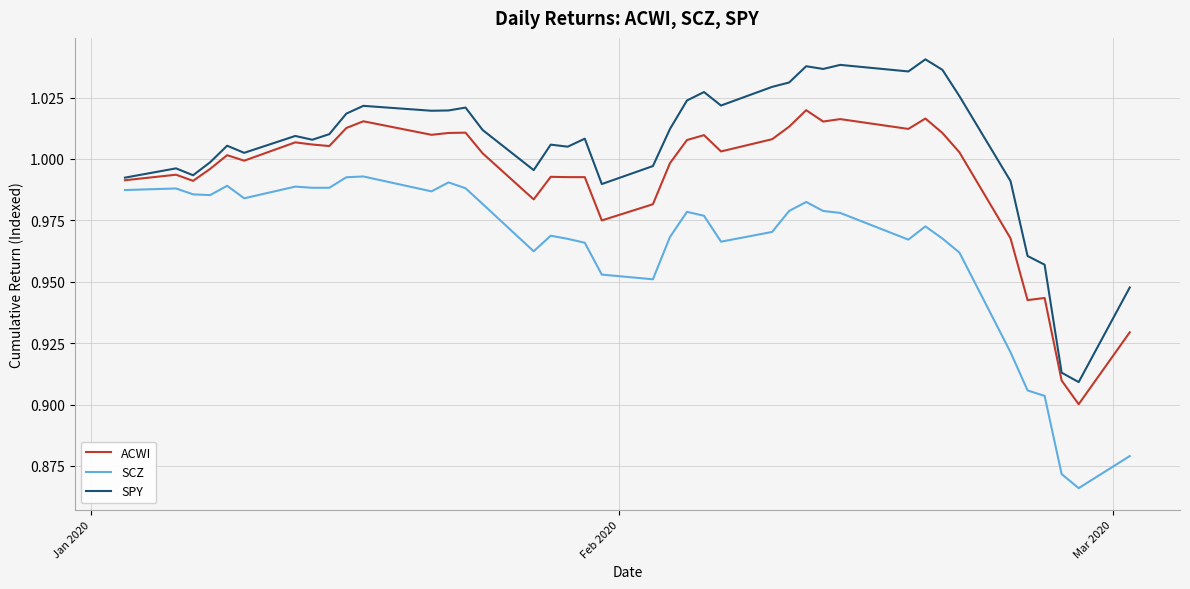

Is this an area chart (filled region under the line)?

No